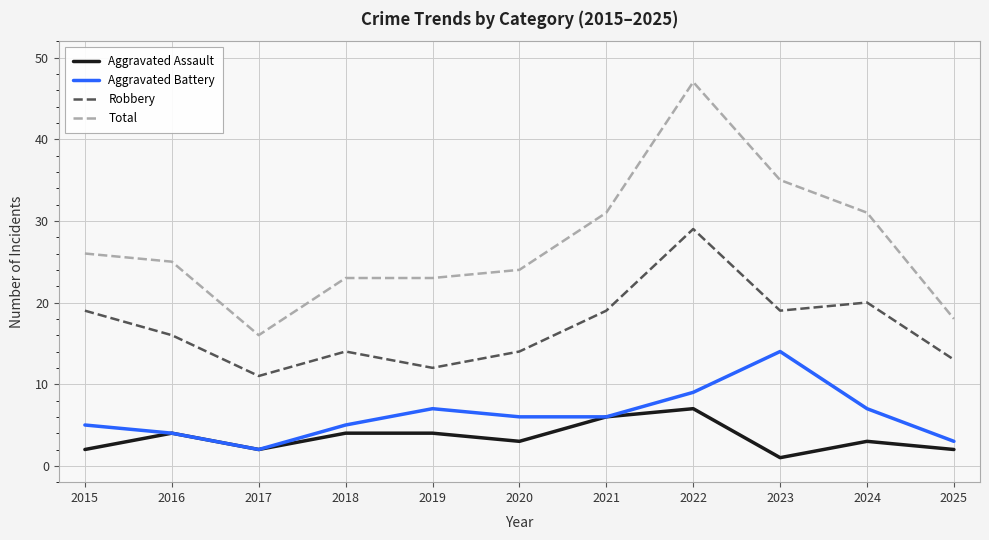

What is the total value across all series at 2021?

62